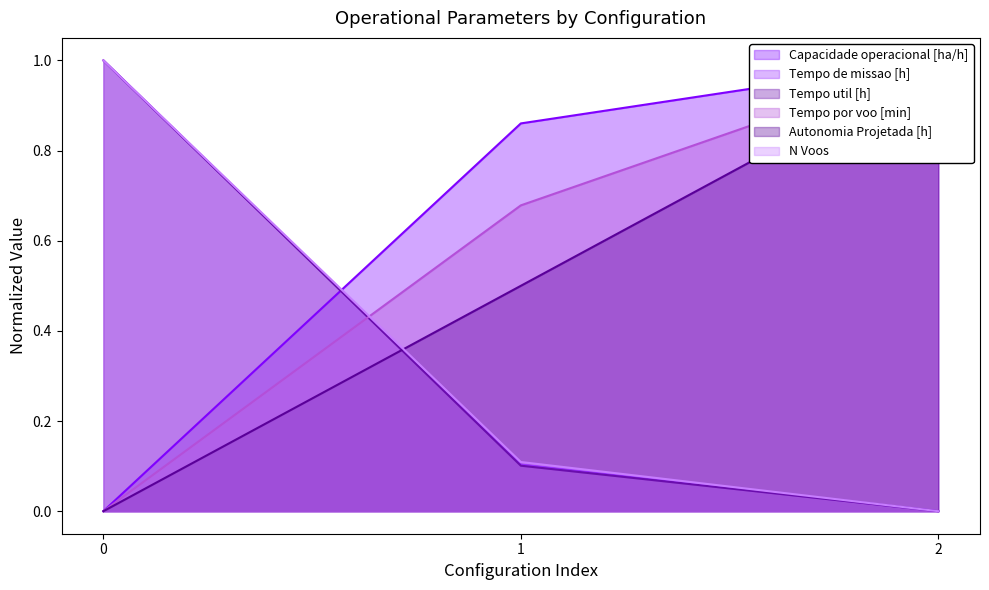

True or false: Tempo por voo [min] has a value of 1.0 at 2.

True